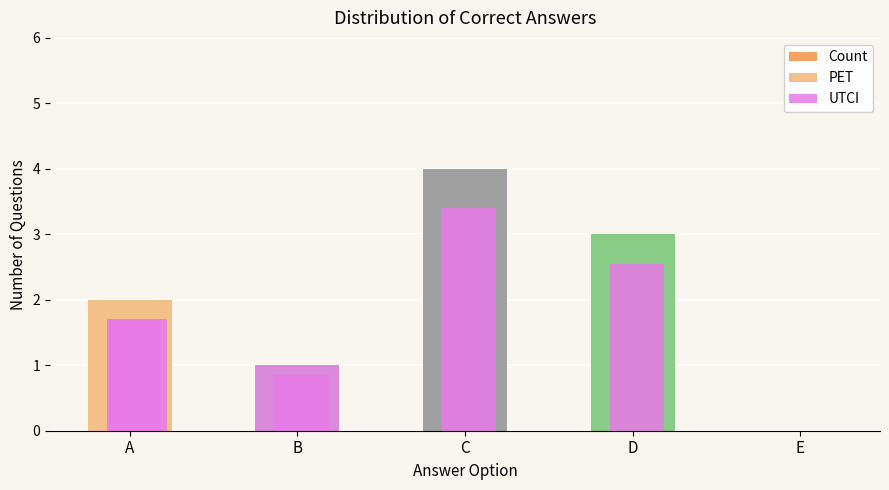

At which category does the chart reach its minimum across all series?

E